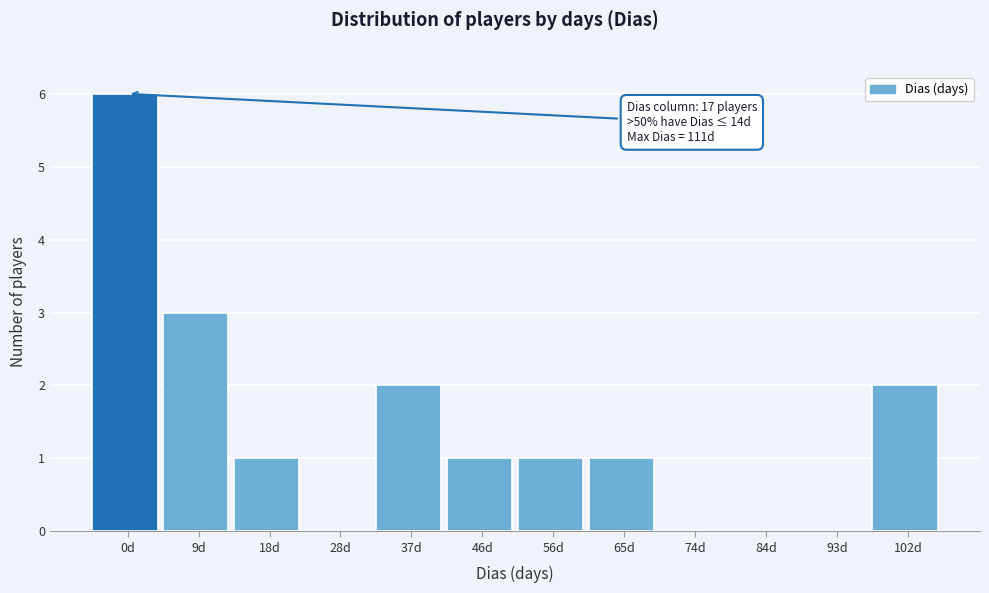

Reading left to right, list all the values displayed in this chart.

0d=6	9d=3	18d=1	28d=0	37d=2	46d=1	56d=1	65d=1	74d=0	84d=0	93d=0	102d=2